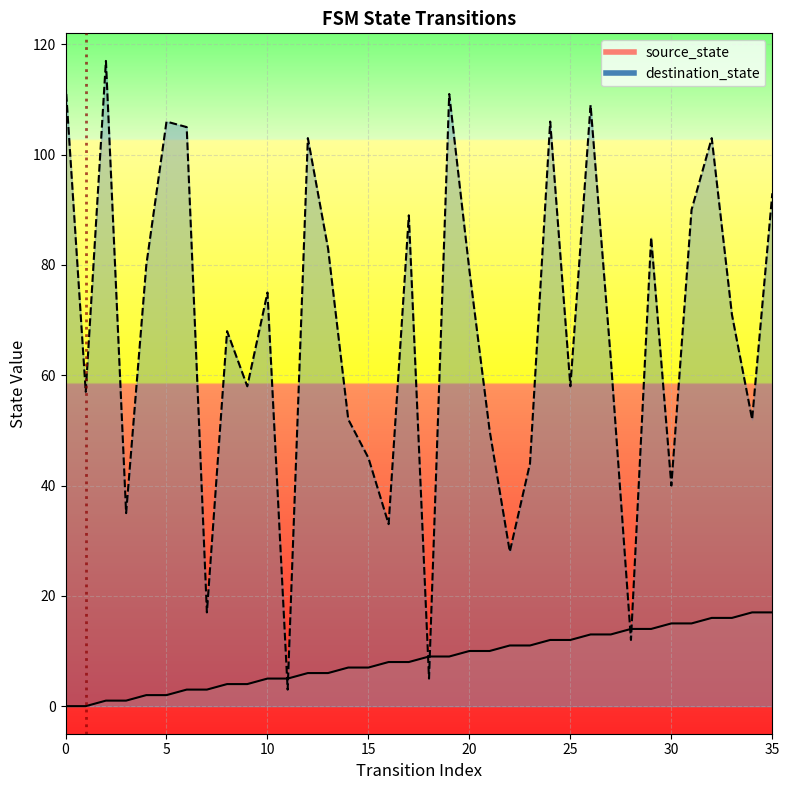

The value of destination_state at 29 is 33. True or false?

False